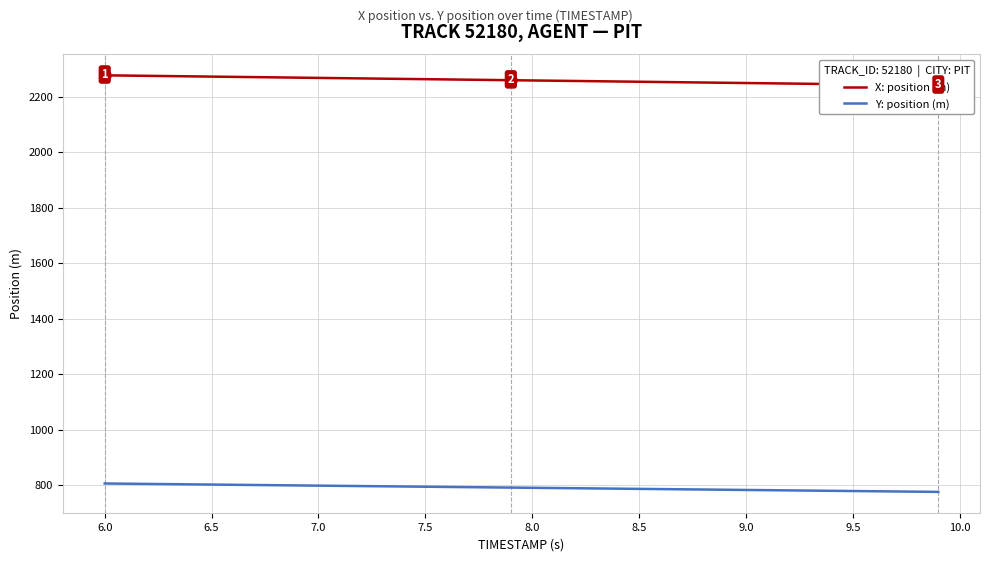

The value of Y: position (m) at 8.5 is 786.5. True or false?

True